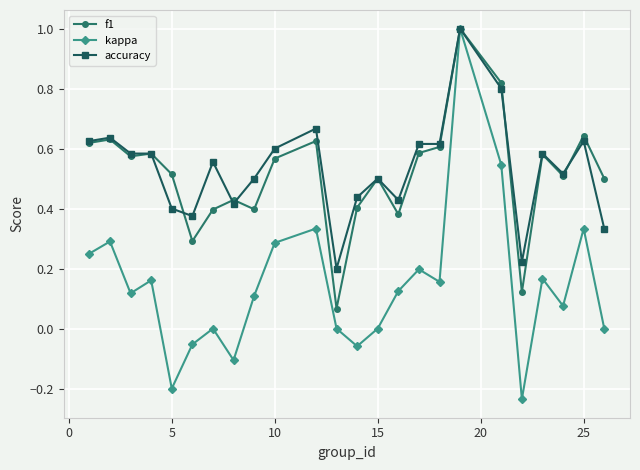

What is the sum of all kappa values?

3.5